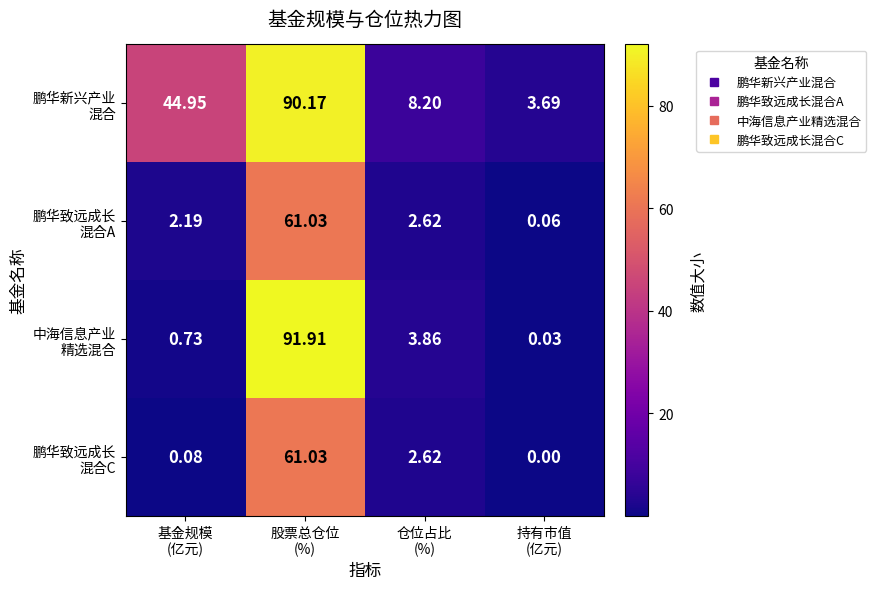

Count the number of categories in the chart.

4